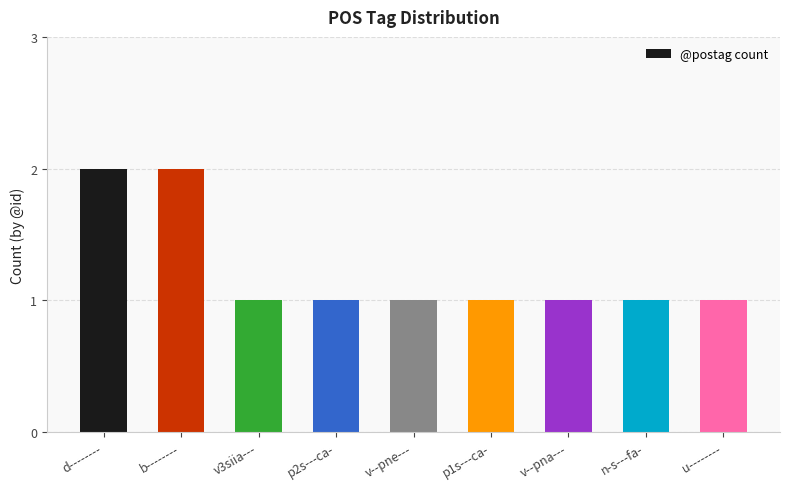

The value at u-------- is 1. True or false?

True